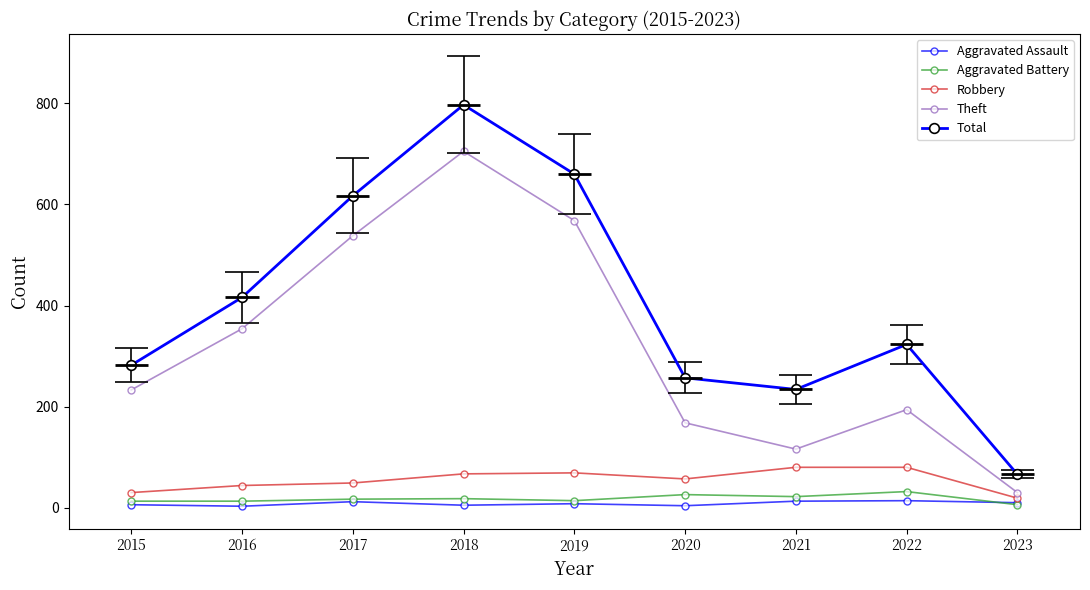

How many data points does each series have?

9